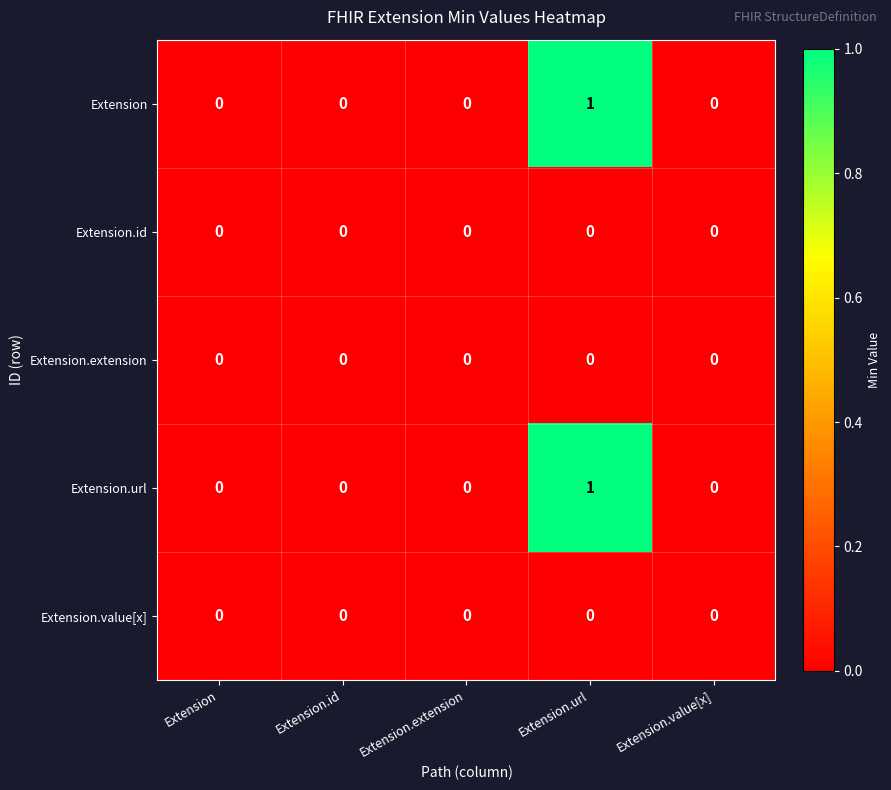

At which category is the sum across all series the highest?

Extension.url